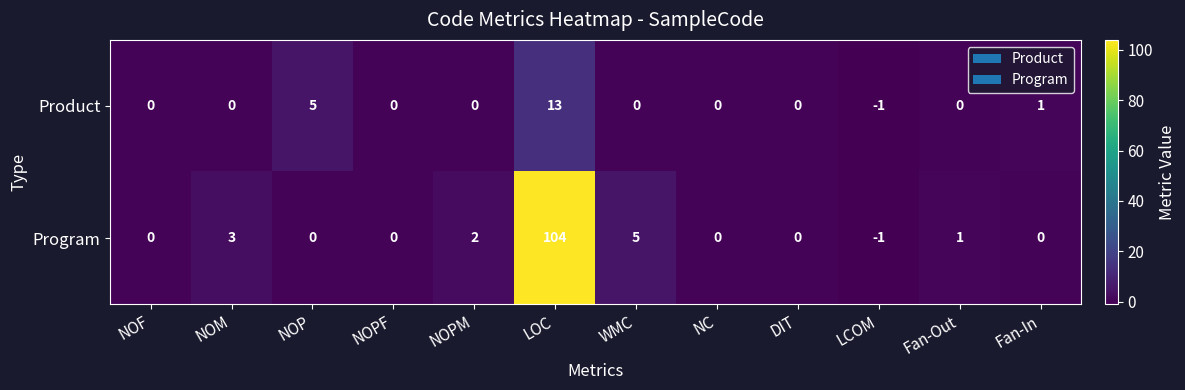

Which series has the widest spread of values?

Program